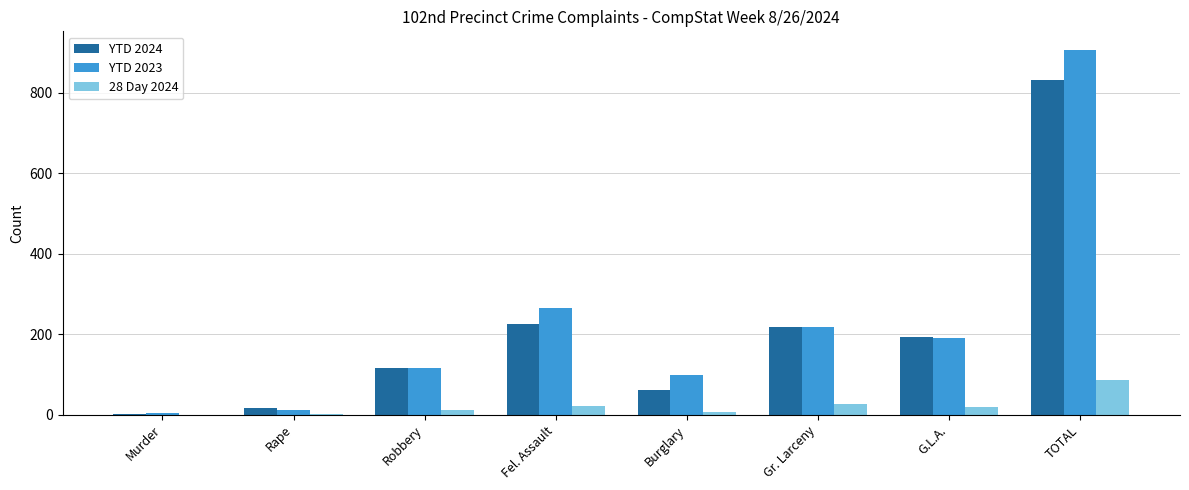

Is it true that 28 Day 2024 equals 7 at Burglary?

True